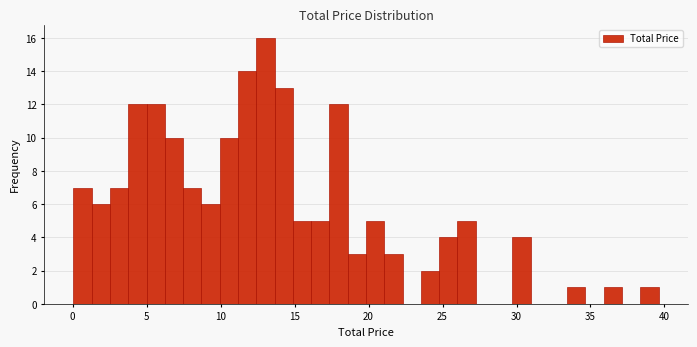

Around what value on the x-axis is the tallest bar? Give the approximate position of its centre, as read against the axis.

13.0